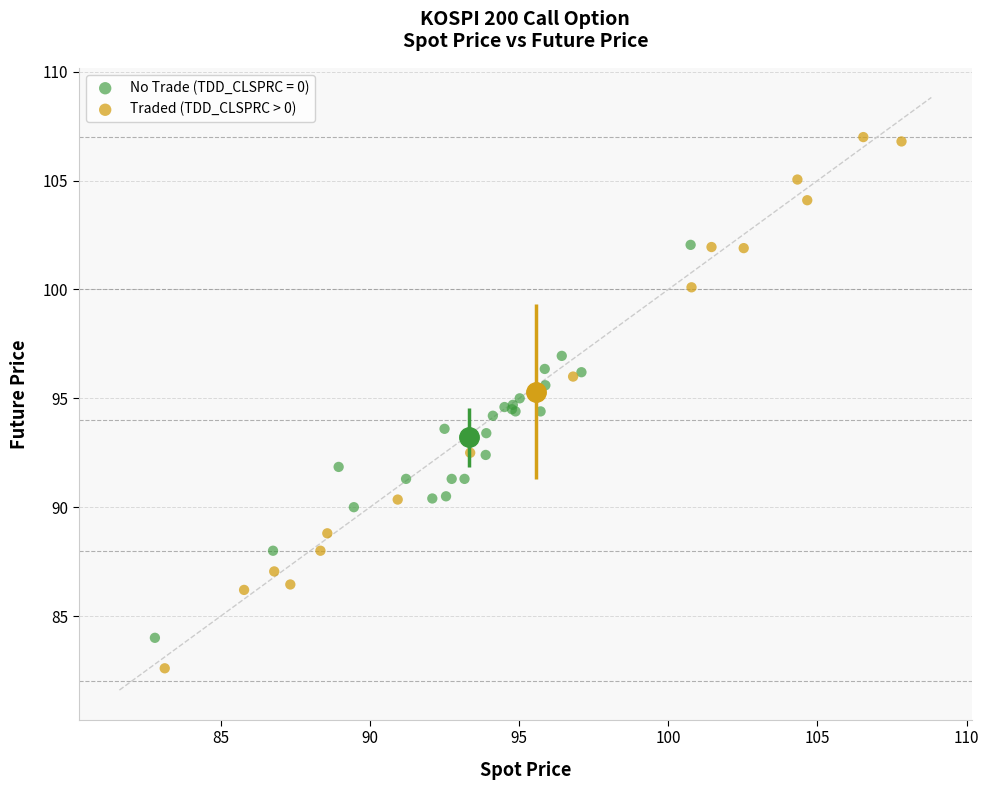

Which series has the widest spread of Y values?

Traded (TDD_CLSPRC > 0)